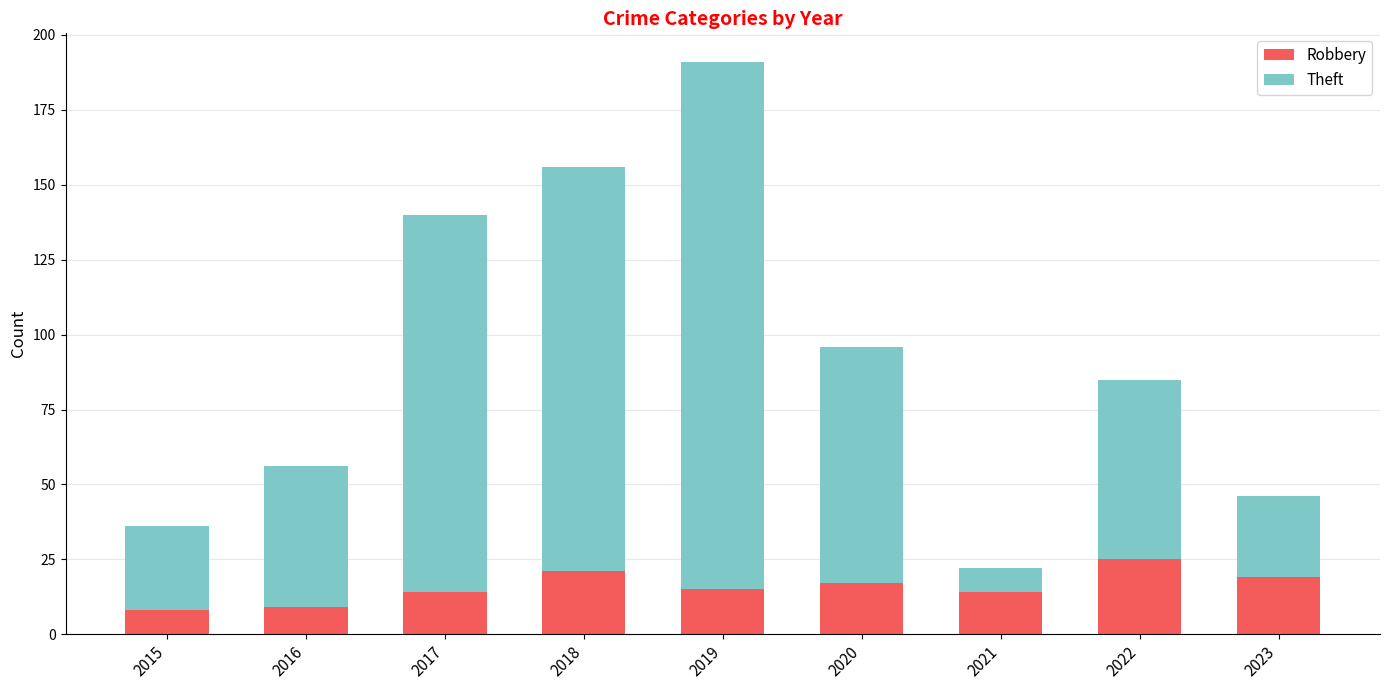

How many bars are there in total?

9